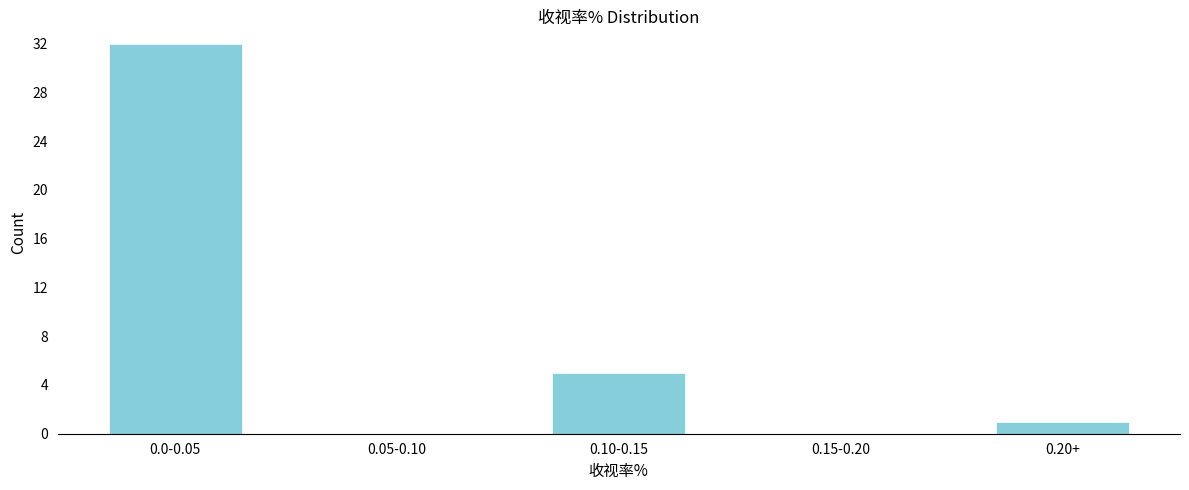

Reading left to right, what are all the values shown in this chart?

0.0-0.05=32	0.05-0.10=0	0.10-0.15=5	0.15-0.20=0	0.20+=1